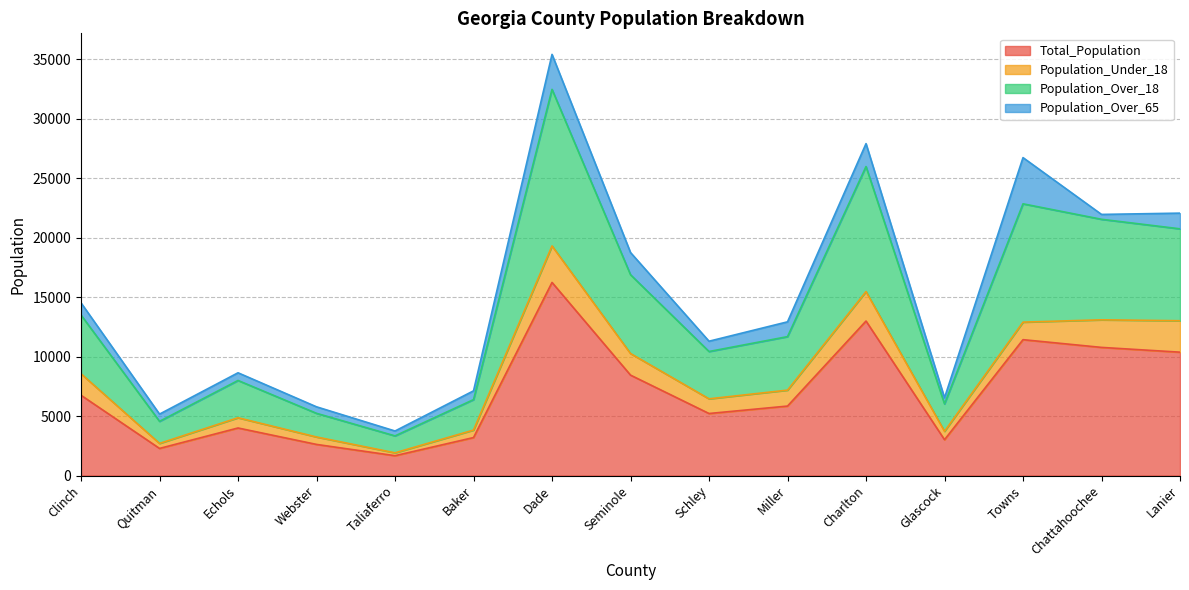

True or false: Total_Population and Population_Over_18 cross at least once.

False